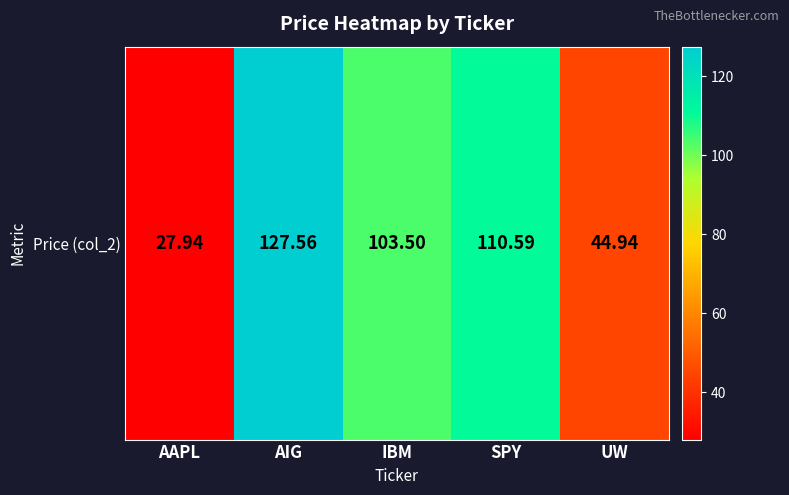

How many series are shown in this chart?

1